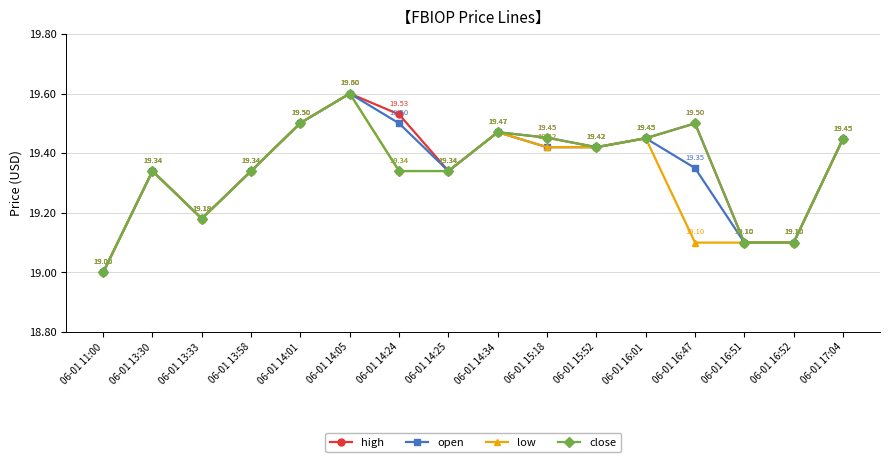

Is the value of close at 06-01 14:05 greater than the value of low at 06-01 16:47?

Yes